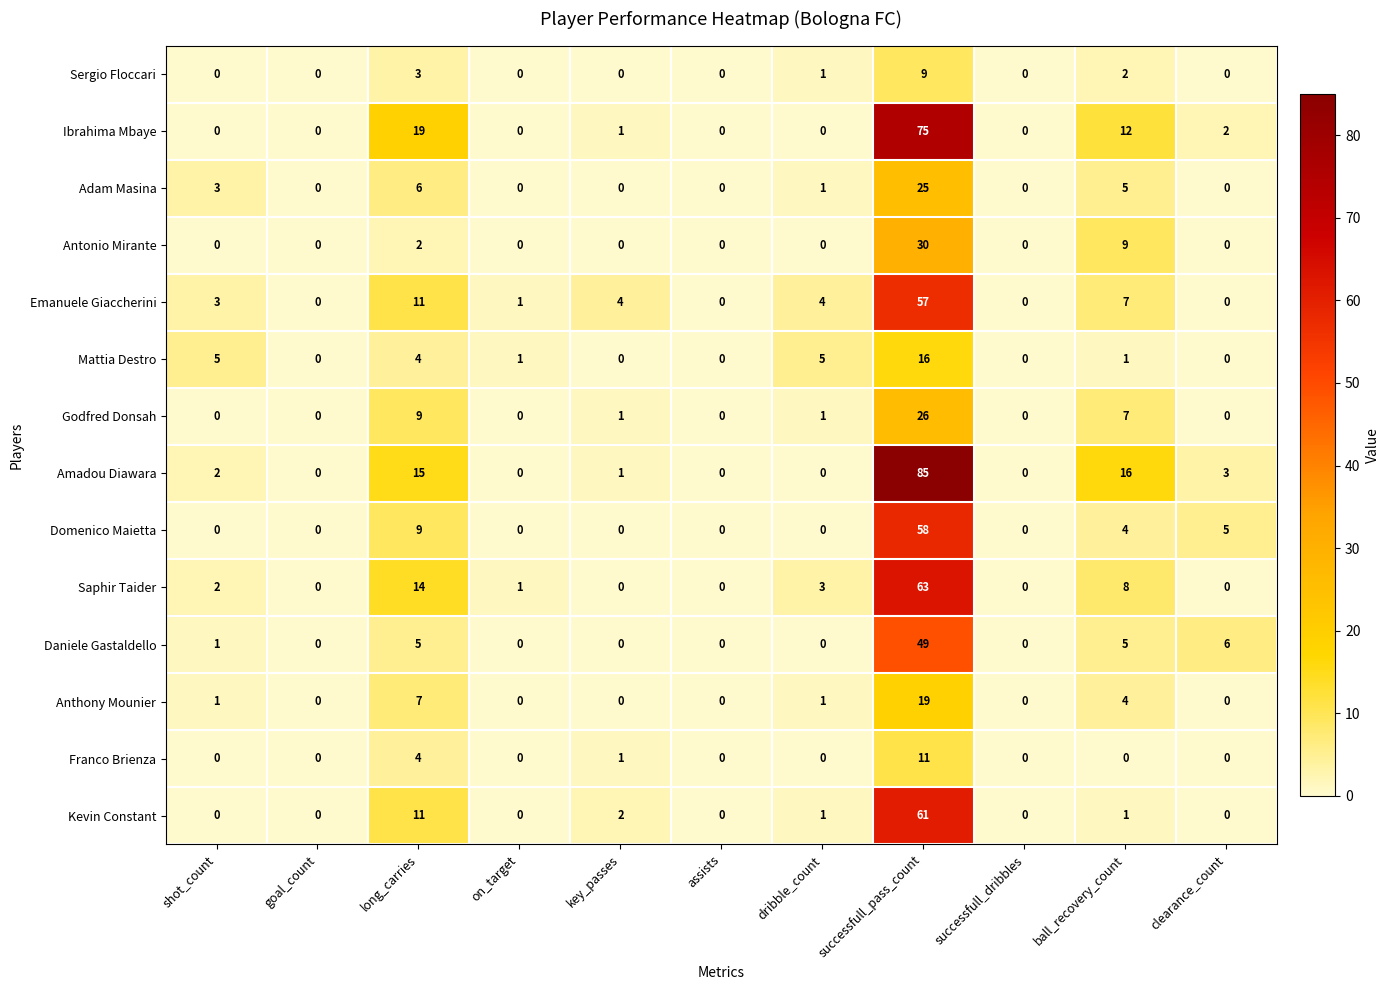

How many data points does each series have?

11